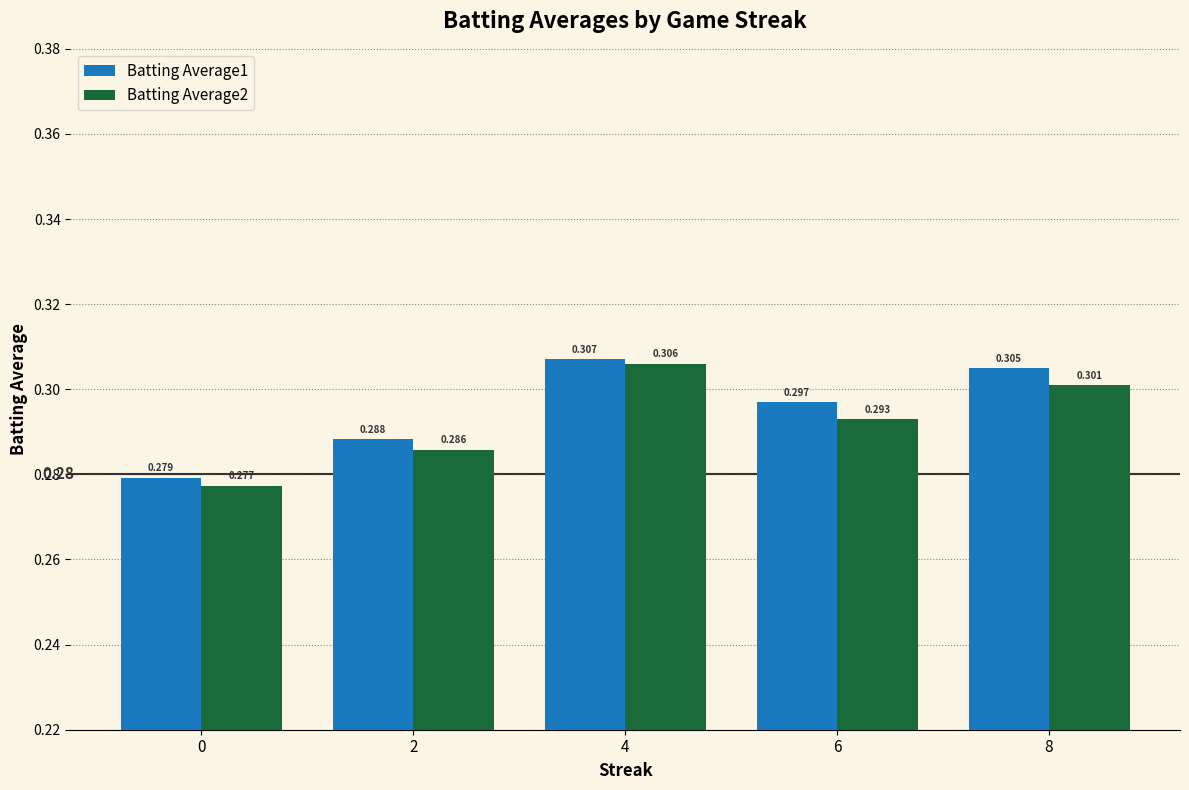

List the labels in order of Batting Average1 value, smallest first.

0, 2, 6, 8, 4